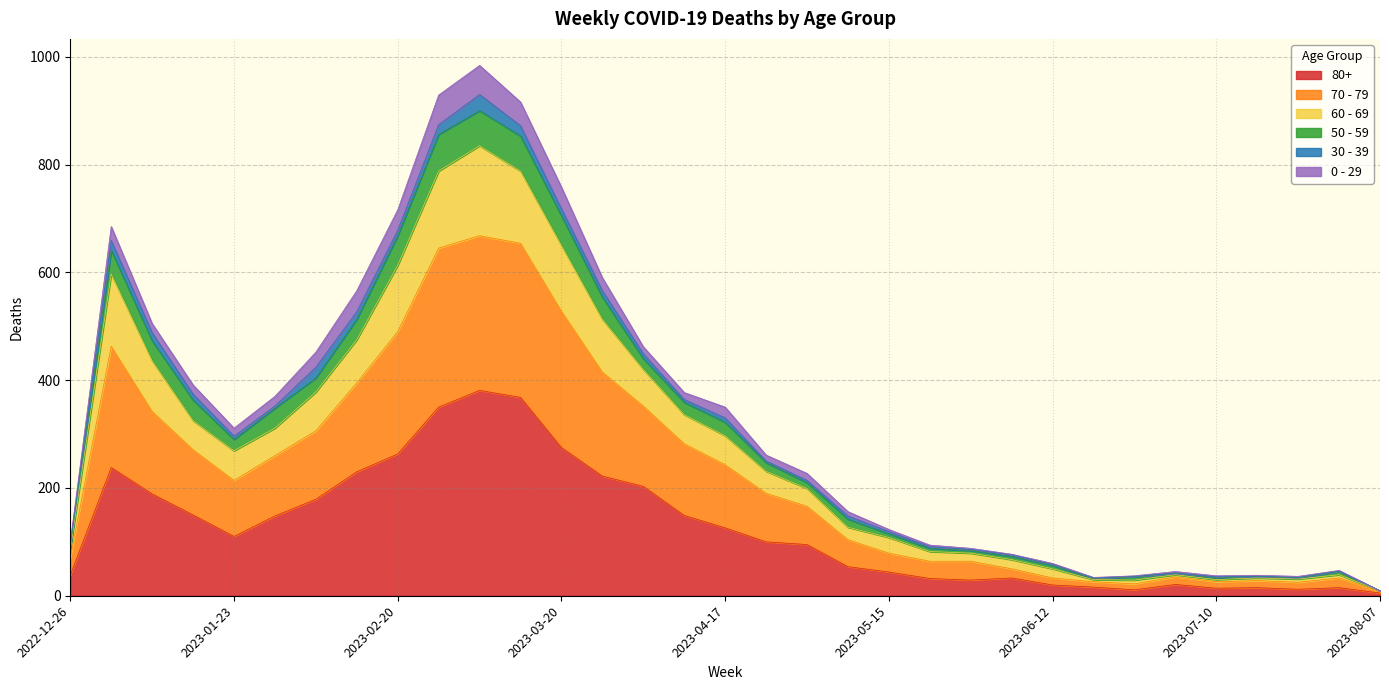

What position from the right is 2023-06-26?

7